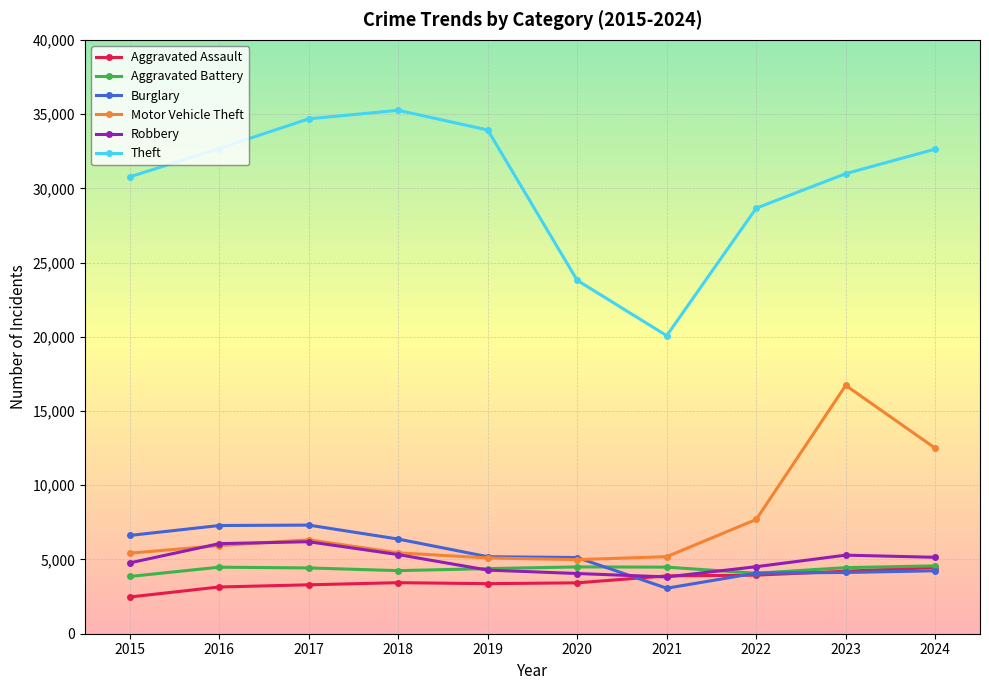

Where is the first local minimum for Theft?

2021